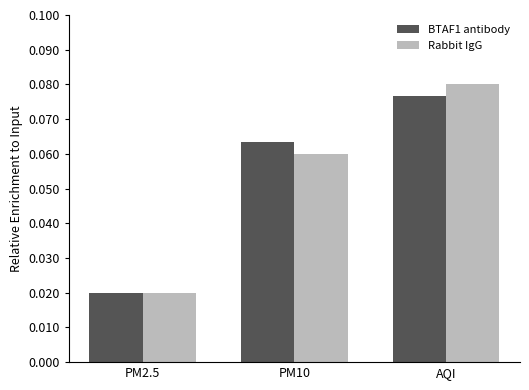

Which category has the lowest value in the BTAF1 antibody series?

PM2.5